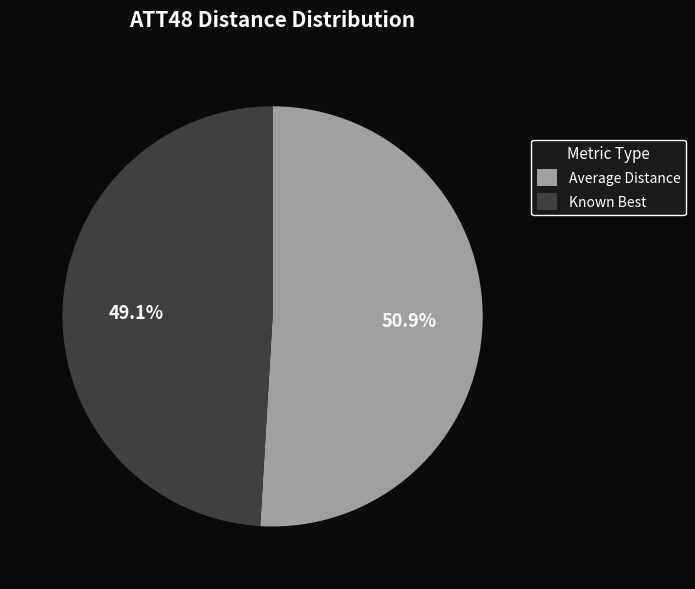

What is the largest slice in the pie chart?

Average Distance